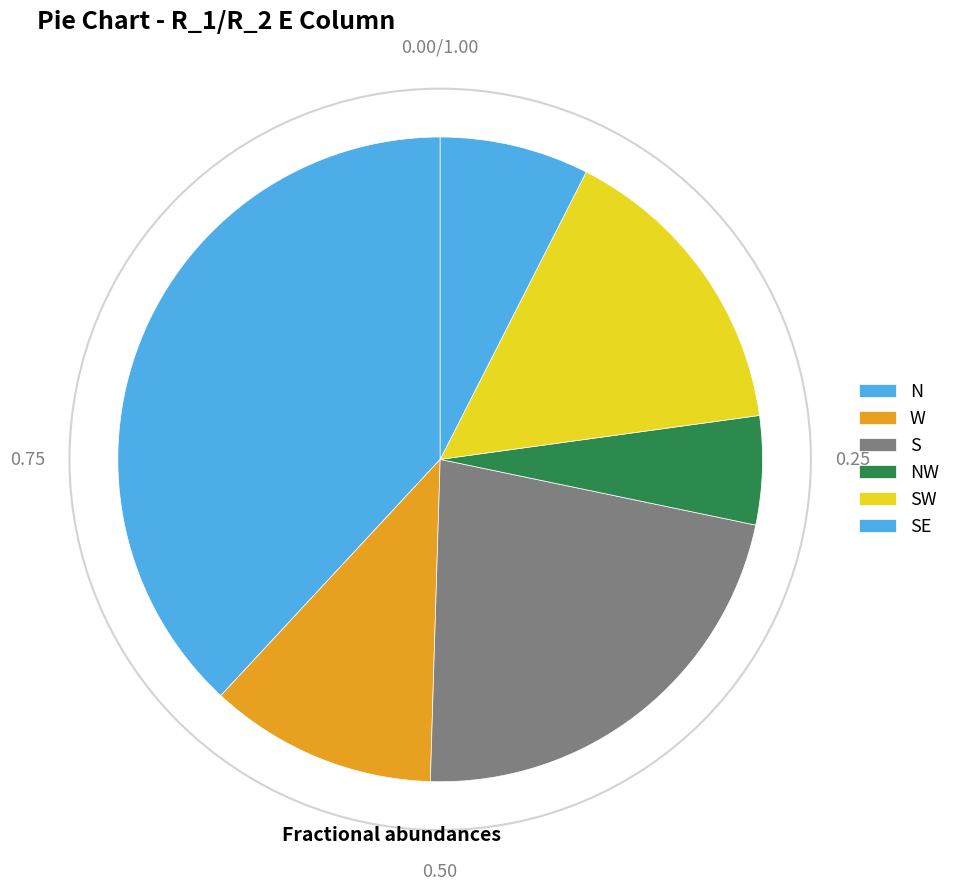

How many slices are in this pie chart?

6